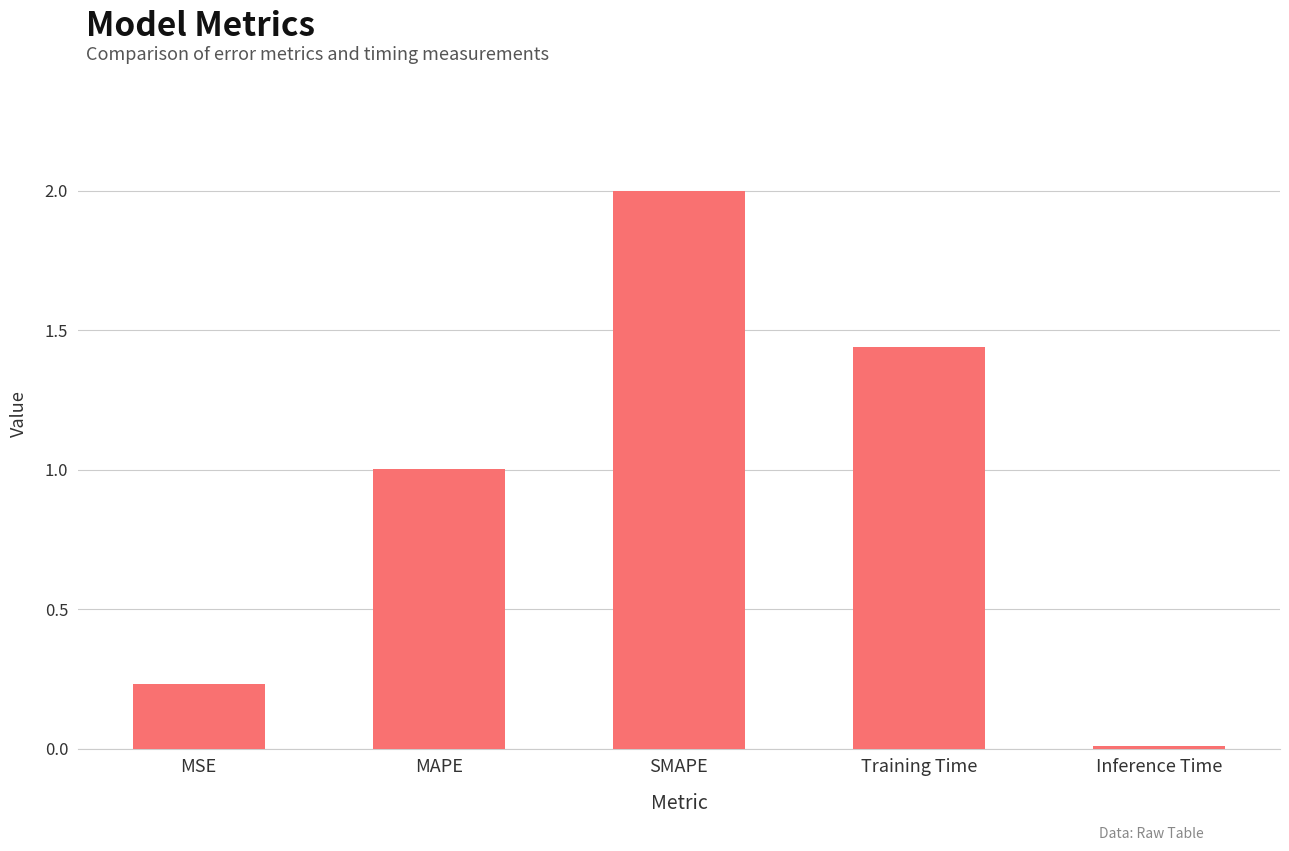

Is it true that the value at SMAPE is 3.4?

False